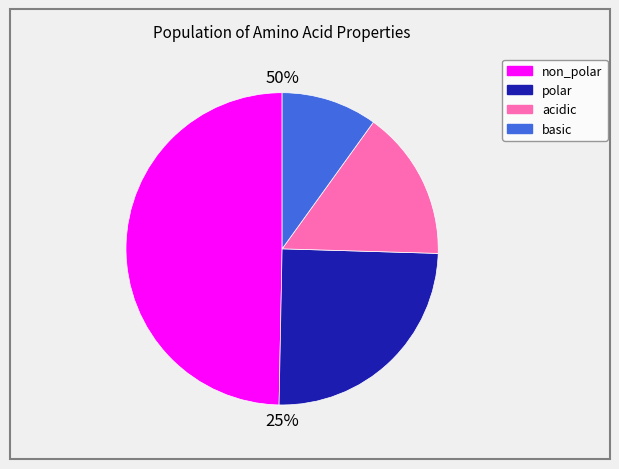

Which has a higher value, basic or non_polar?

non_polar